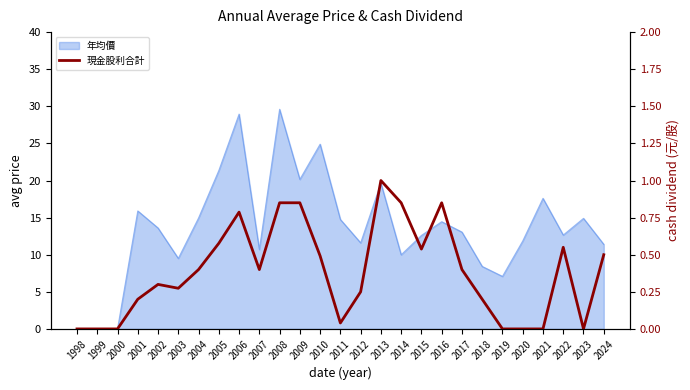

Which category has the lowest value across all series?

1998